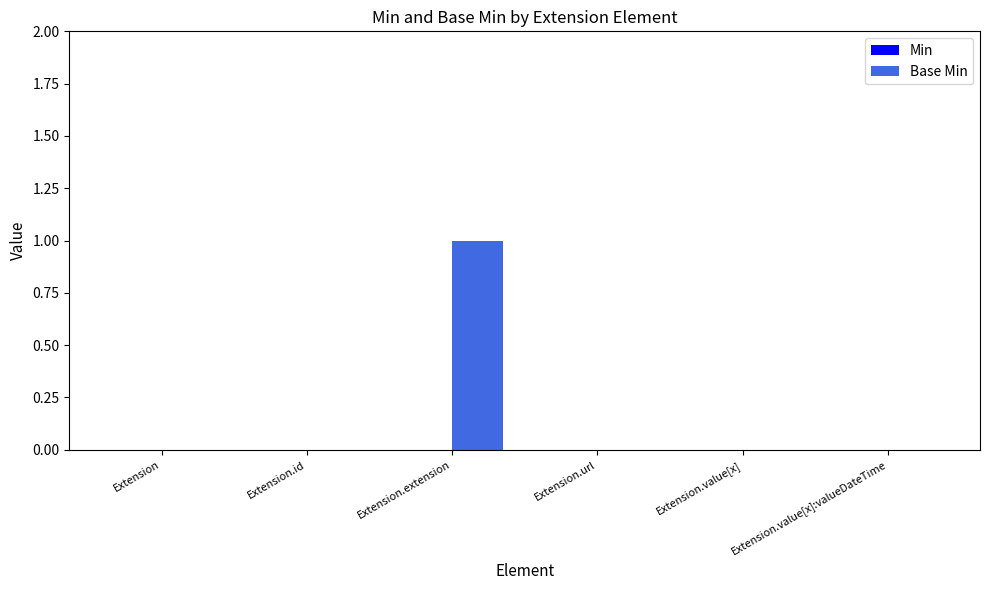

Which label corresponds to the largest value in the chart?

Extension.extension